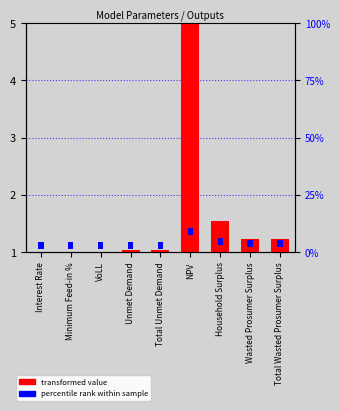

Which series has the widest spread of values?

transformed value